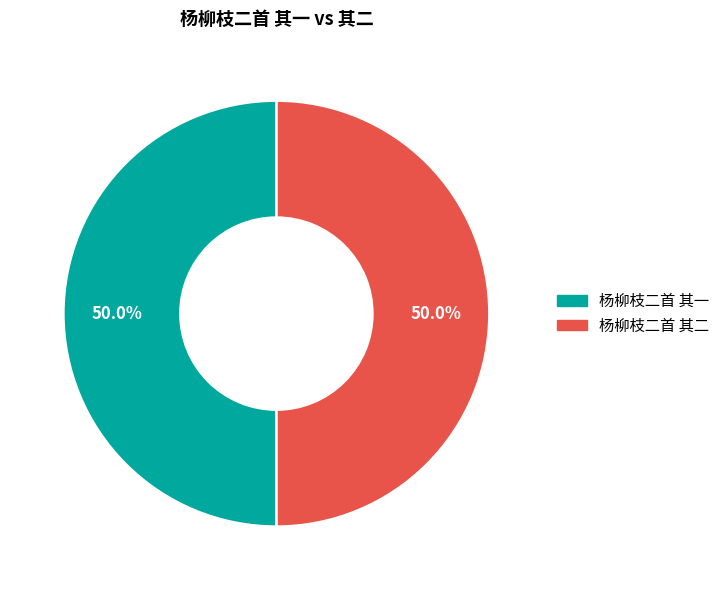

Combined, what portion of the pie is 杨柳枝二首 其二 and 杨柳枝二首 其一?

100.0%